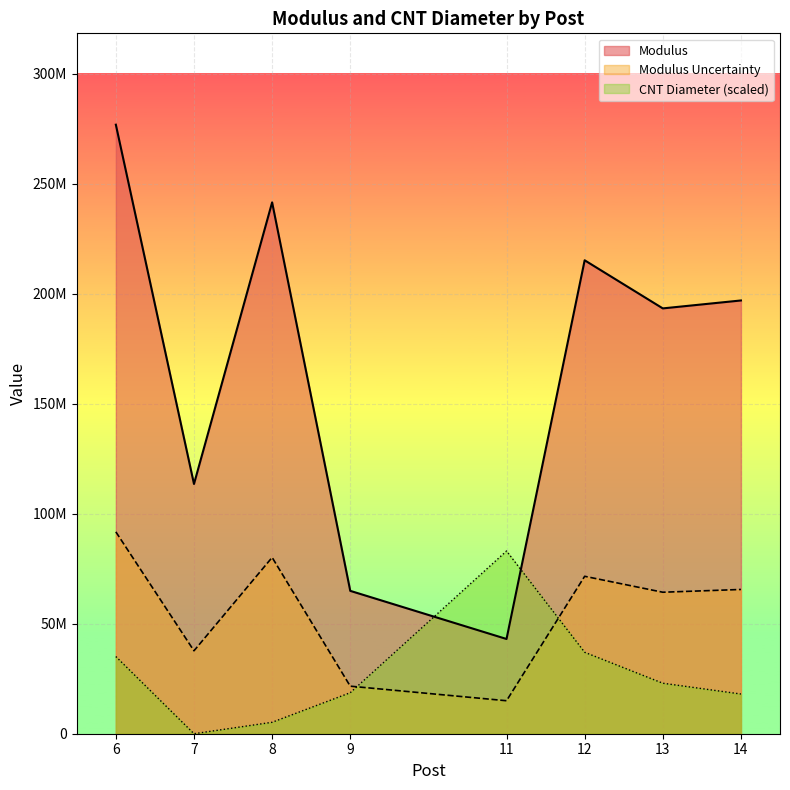

What is the average value of the Modulus series?

168140762.4